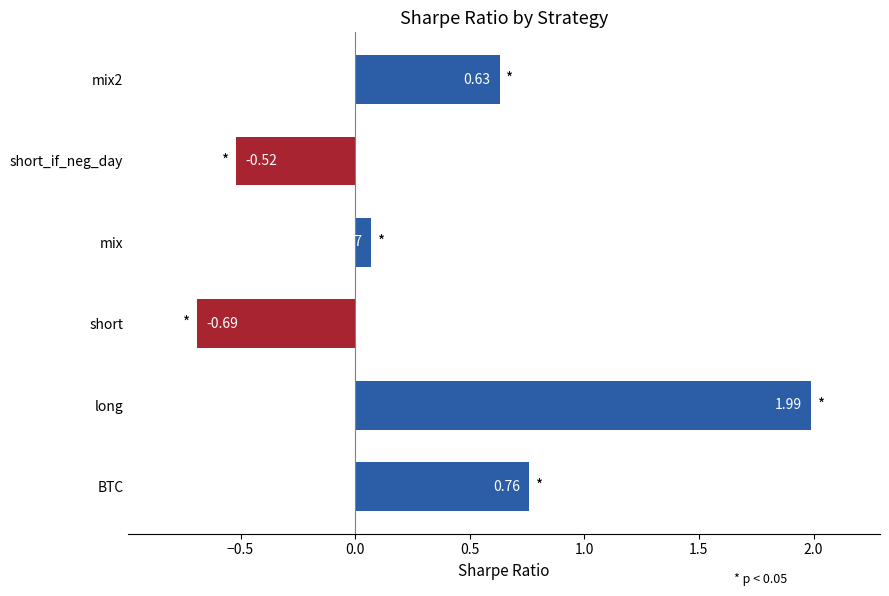

At which label is the value closest to 0?

mix